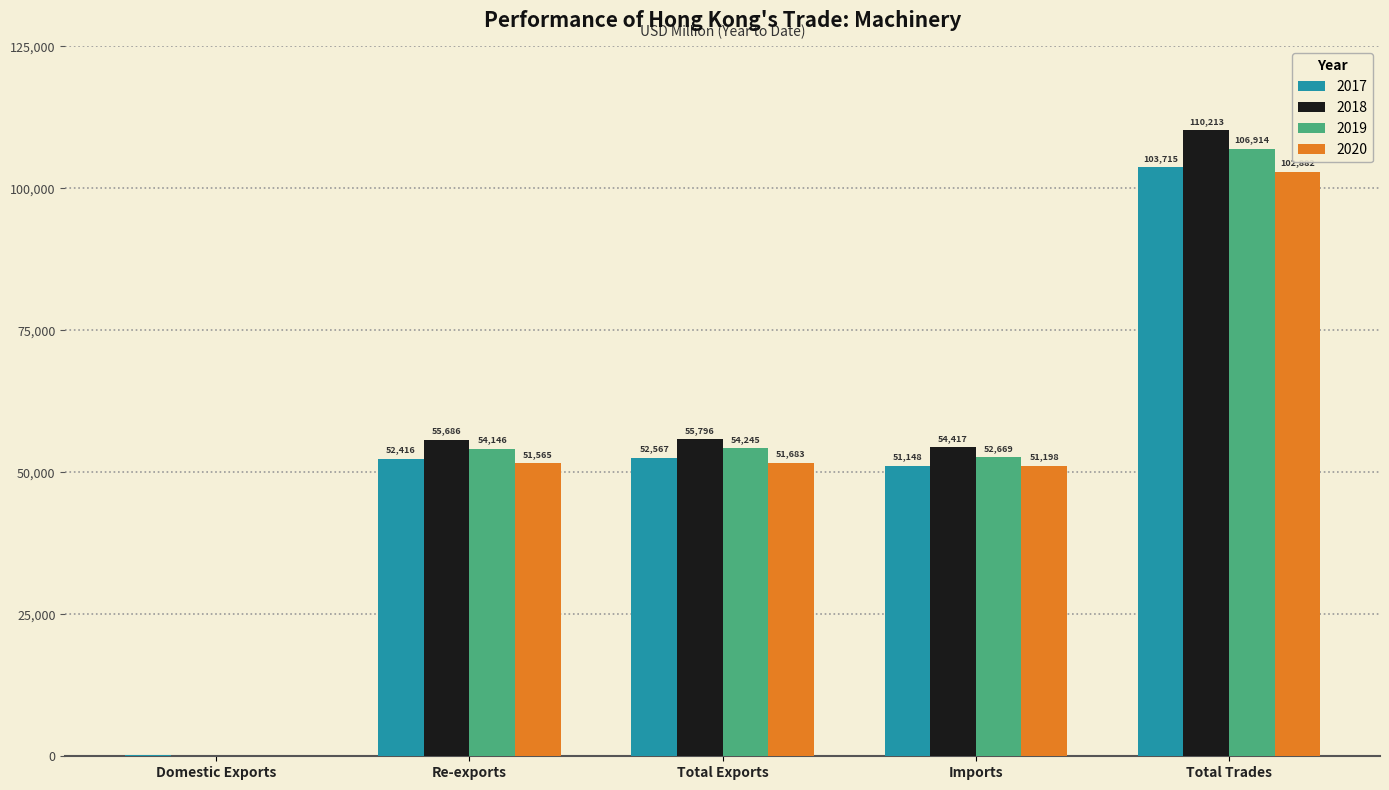

How many groups of bars are there?

5